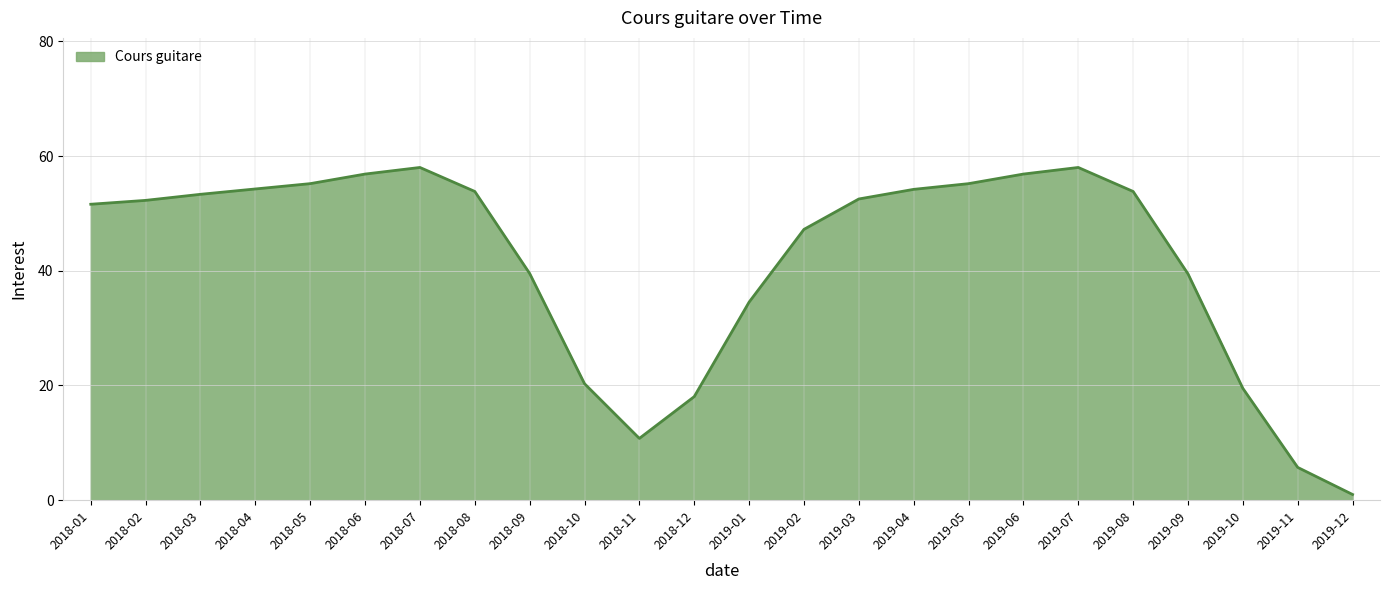

What is the maximum value shown in the chart?

58.0